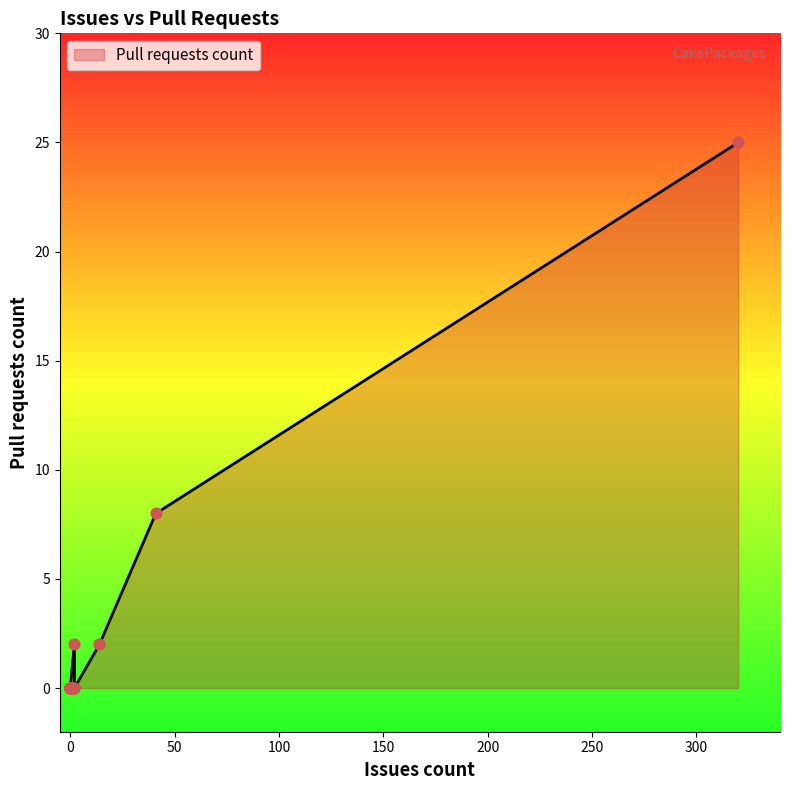

What is the change in value from 0 to 41?

+8